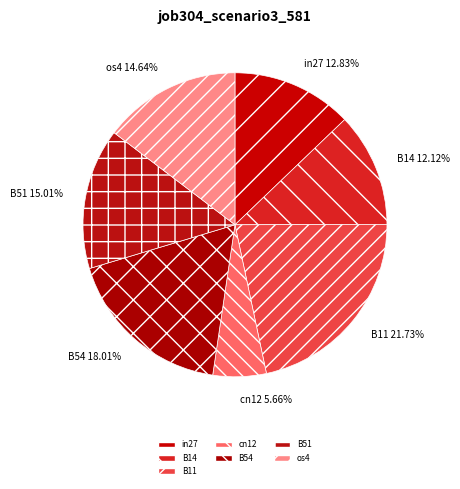

Which slice is the largest?

B11